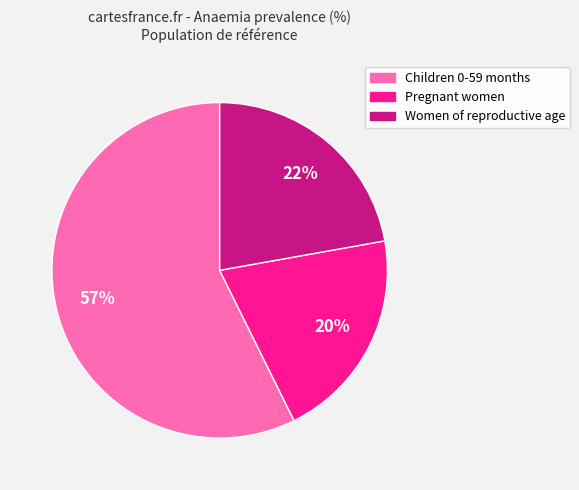

To the nearest percent, what is the average slice percentage?

33%